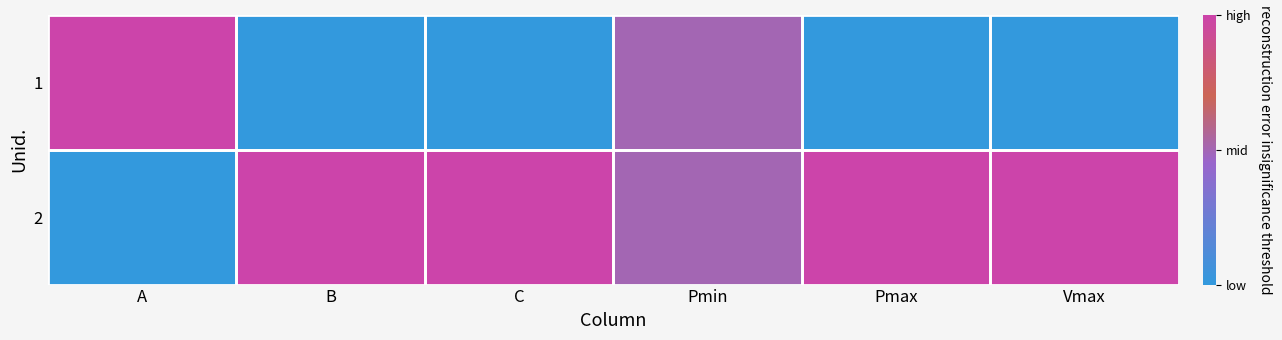

At Pmax, list the series in order from largest to smallest.

2, 1